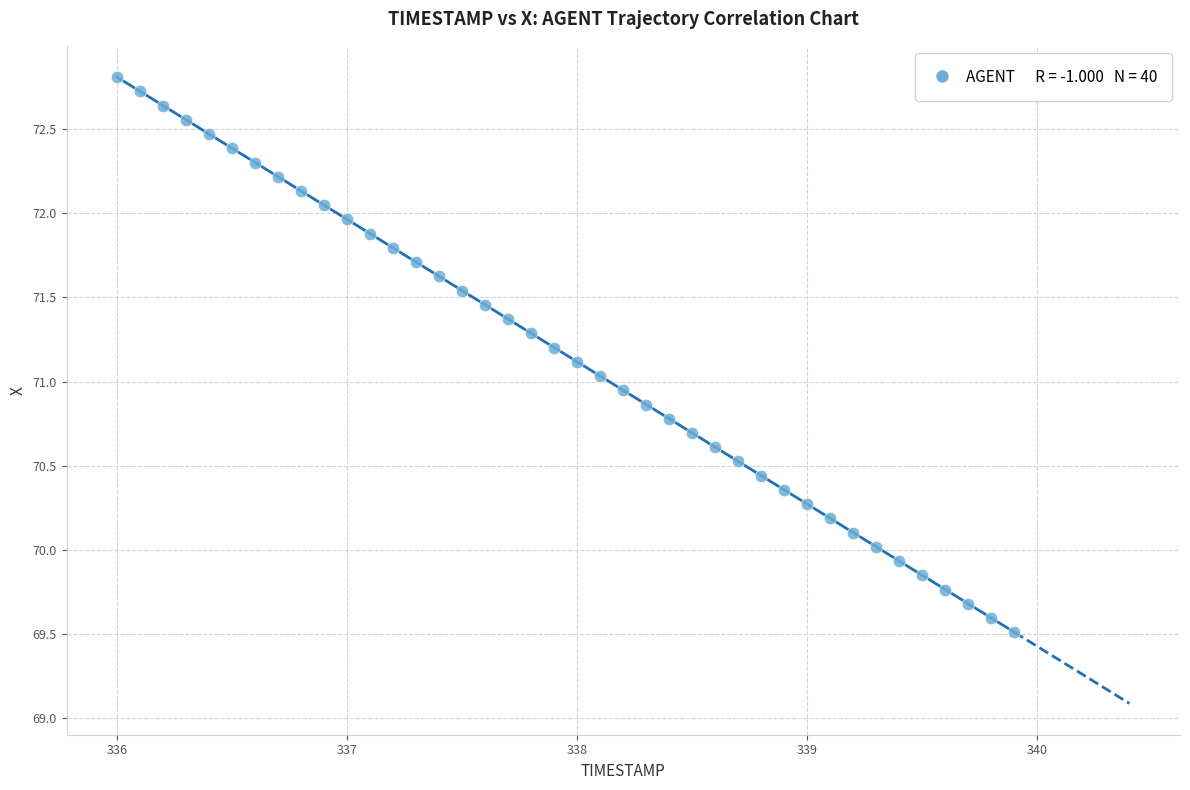

What is the range of Y values (max minus min)?

3.3